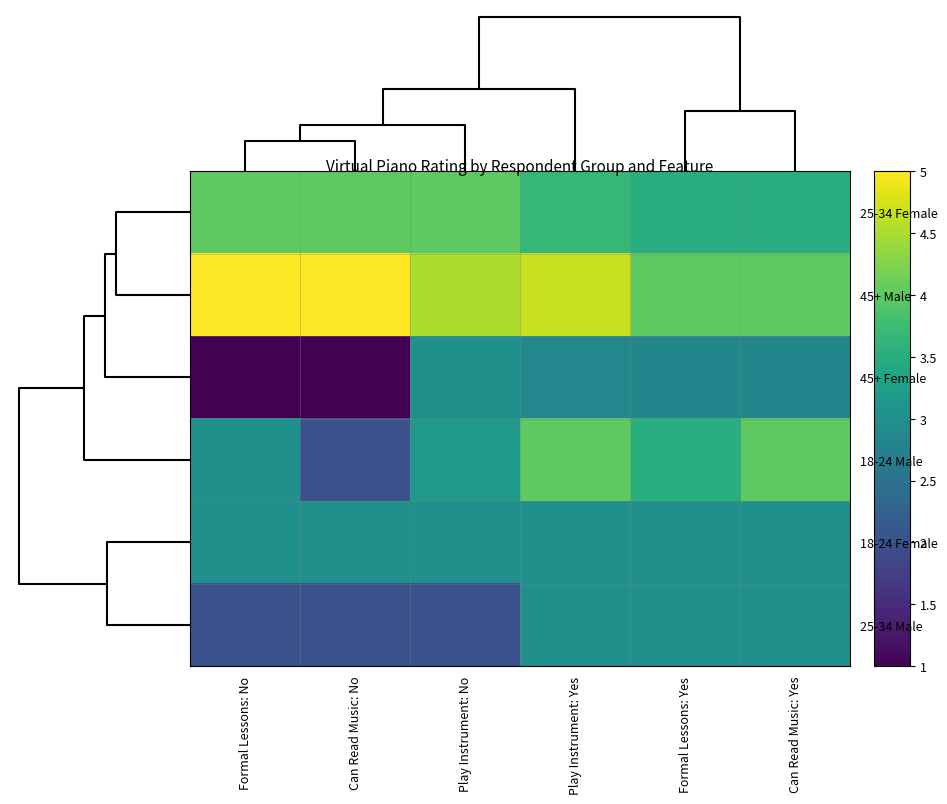

Which series has the widest spread of values?

45+ Female